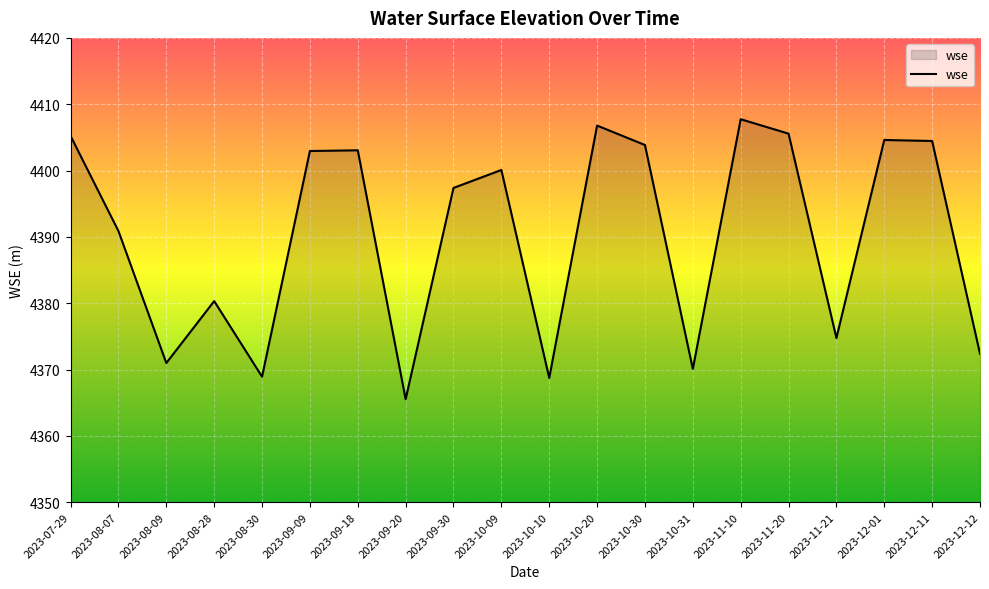

Between 2023-08-28 and 2023-08-07, which is larger?

2023-08-07